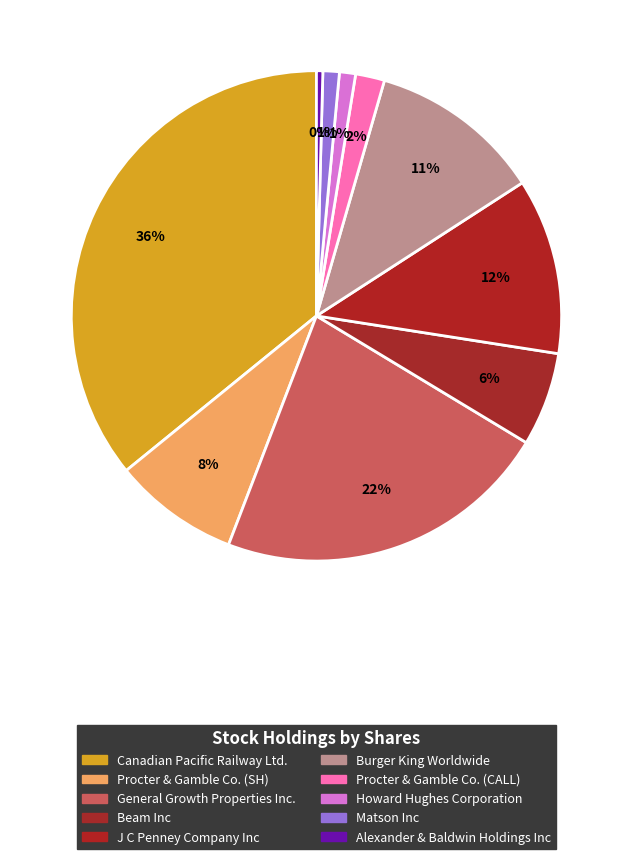

Rank the categories by value from lowest to highest.

Alexander & Baldwin Holdings Inc, Howard Hughes Corporation, Matson Inc, Procter & Gamble Co. (CALL), Beam Inc, Procter & Gamble Co. (SH), Burger King Worldwide, J C Penney Company Inc, General Growth Properties Inc., Canadian Pacific Railway Ltd.